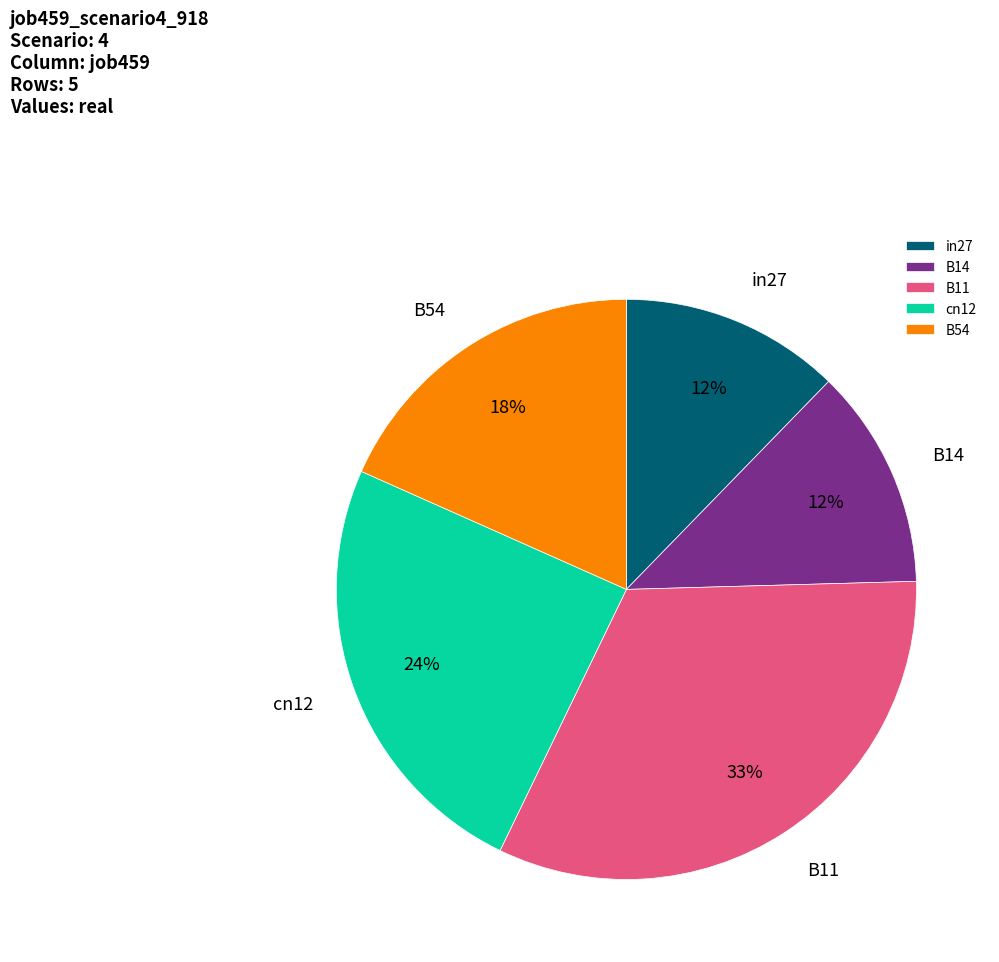

Is it true that B14 is 1% of the pie?

False